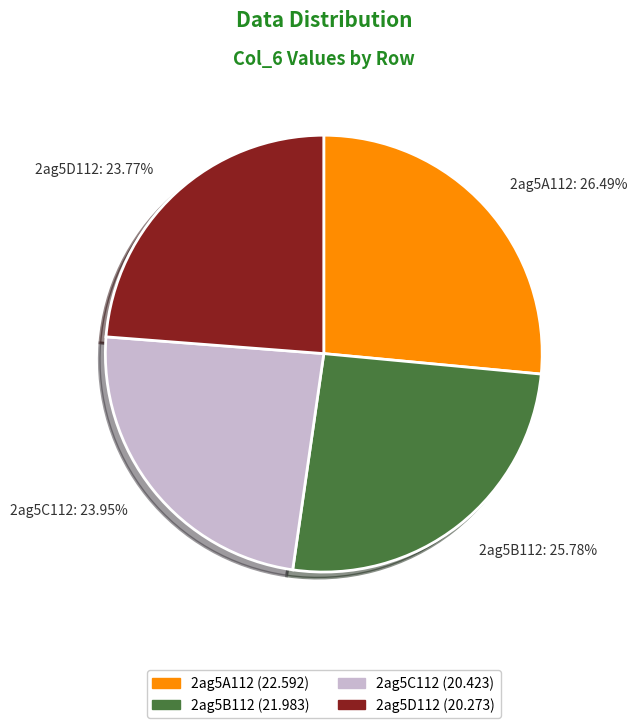

Which has a higher value, 2ag5B112 or 2ag5D112?

2ag5B112